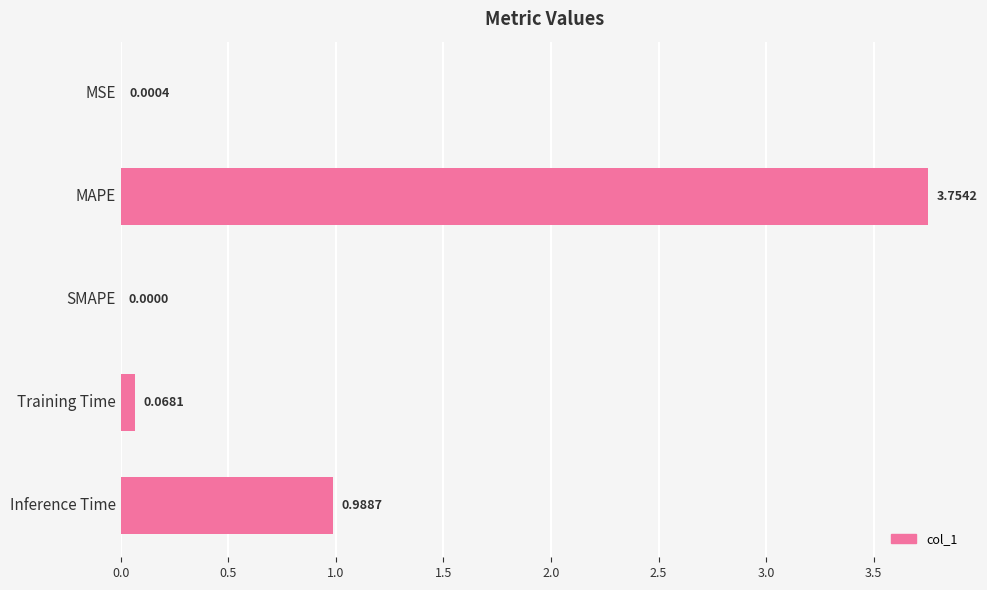

Which label corresponds to the largest value in the chart?

MAPE